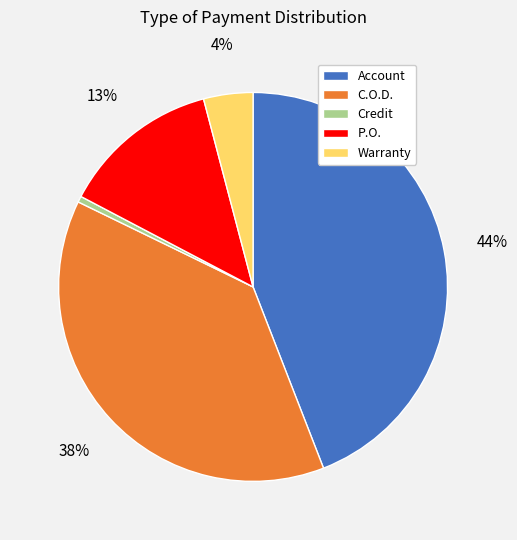

Does Credit account for over 50% of the chart?

No